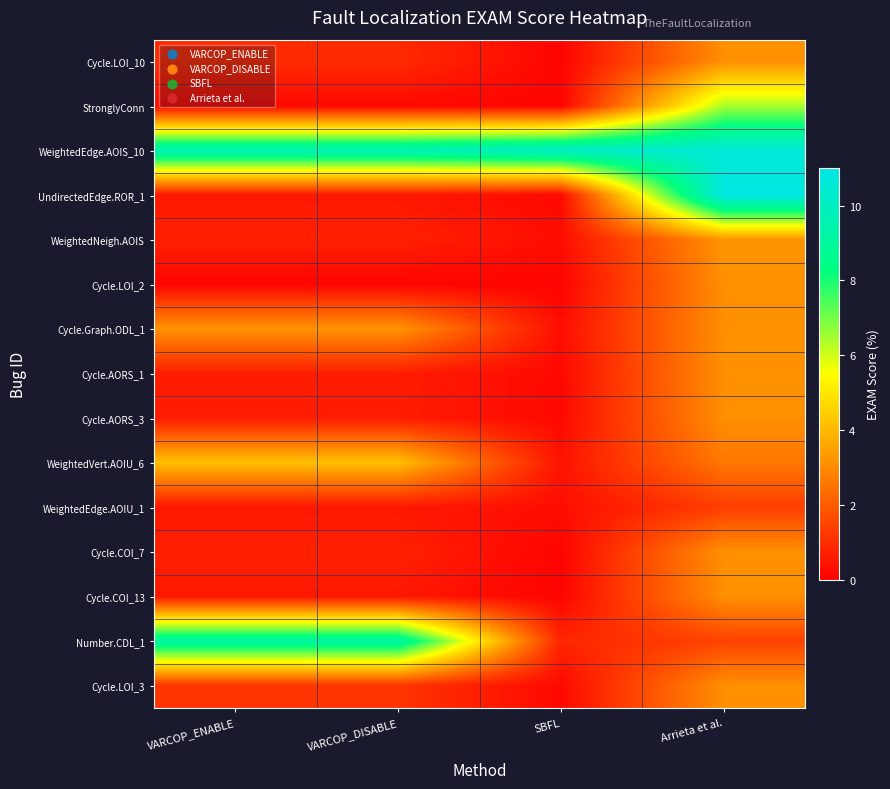

Reading left to right, what are all the values shown in this chart?

Cycle.LOI_10: VARCOP_ENABLE=0.9	VARCOP_DISABLE=0.9	SBFL=0.1	Arrieta et al.=3.1
StronglyConn: VARCOP_ENABLE=0.2	VARCOP_DISABLE=0.2	SBFL=0.1	Arrieta et al.=6.4
WeightedEdge.AOIS_10: VARCOP_ENABLE=9.6	VARCOP_DISABLE=9.6	SBFL=10.1	Arrieta et al.=10.6
UndirectedEdge.ROR_1: VARCOP_ENABLE=0.5	VARCOP_DISABLE=0.5	SBFL=0.2	Arrieta et al.=10.9
WeightedNeigh.AOIS: VARCOP_ENABLE=0.7	VARCOP_DISABLE=0.7	SBFL=0.3	Arrieta et al.=3.2
Cycle.LOI_2: VARCOP_ENABLE=0.1	VARCOP_DISABLE=0.1	SBFL=0.1	Arrieta et al.=3.1
Cycle.Graph.ODL_1: VARCOP_ENABLE=3.2	VARCOP_DISABLE=3.2	SBFL=0.3	Arrieta et al.=3.1
Cycle.AORS_1: VARCOP_ENABLE=0.6	VARCOP_DISABLE=0.6	SBFL=0.2	Arrieta et al.=3.1
Cycle.AORS_3: VARCOP_ENABLE=0.6	VARCOP_DISABLE=0.6	SBFL=0.2	Arrieta et al.=3.1
WeightedVert.AOIU_6: VARCOP_ENABLE=4.1	VARCOP_DISABLE=4.1	SBFL=0.4	Arrieta et al.=2.6
WeightedEdge.AOIU_1: VARCOP_ENABLE=0.5	VARCOP_DISABLE=0.5	SBFL=0.3	Arrieta et al.=1.3
Cycle.COI_7: VARCOP_ENABLE=0.7	VARCOP_DISABLE=0.7	SBFL=0.1	Arrieta et al.=3.1
Cycle.COI_13: VARCOP_ENABLE=0.5	VARCOP_DISABLE=0.5	SBFL=0.1	Arrieta et al.=3.1
Number.CDL_1: VARCOP_ENABLE=9.2	VARCOP_DISABLE=9.2	SBFL=0.8	Arrieta et al.=1.4
Cycle.LOI_3: VARCOP_ENABLE=1.1	VARCOP_DISABLE=1.1	SBFL=0.2	Arrieta et al.=3.1